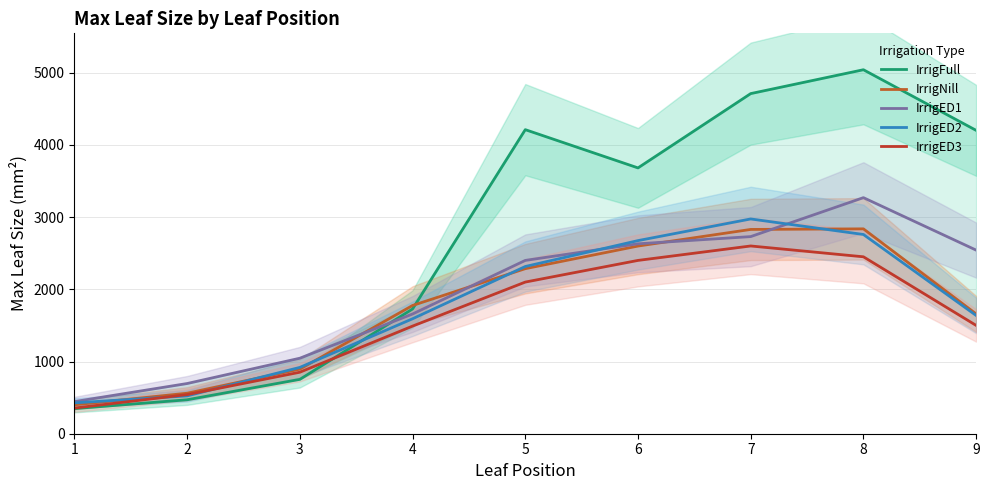

The value of IrrigED1 at 5 is 1091.2. True or false?

False